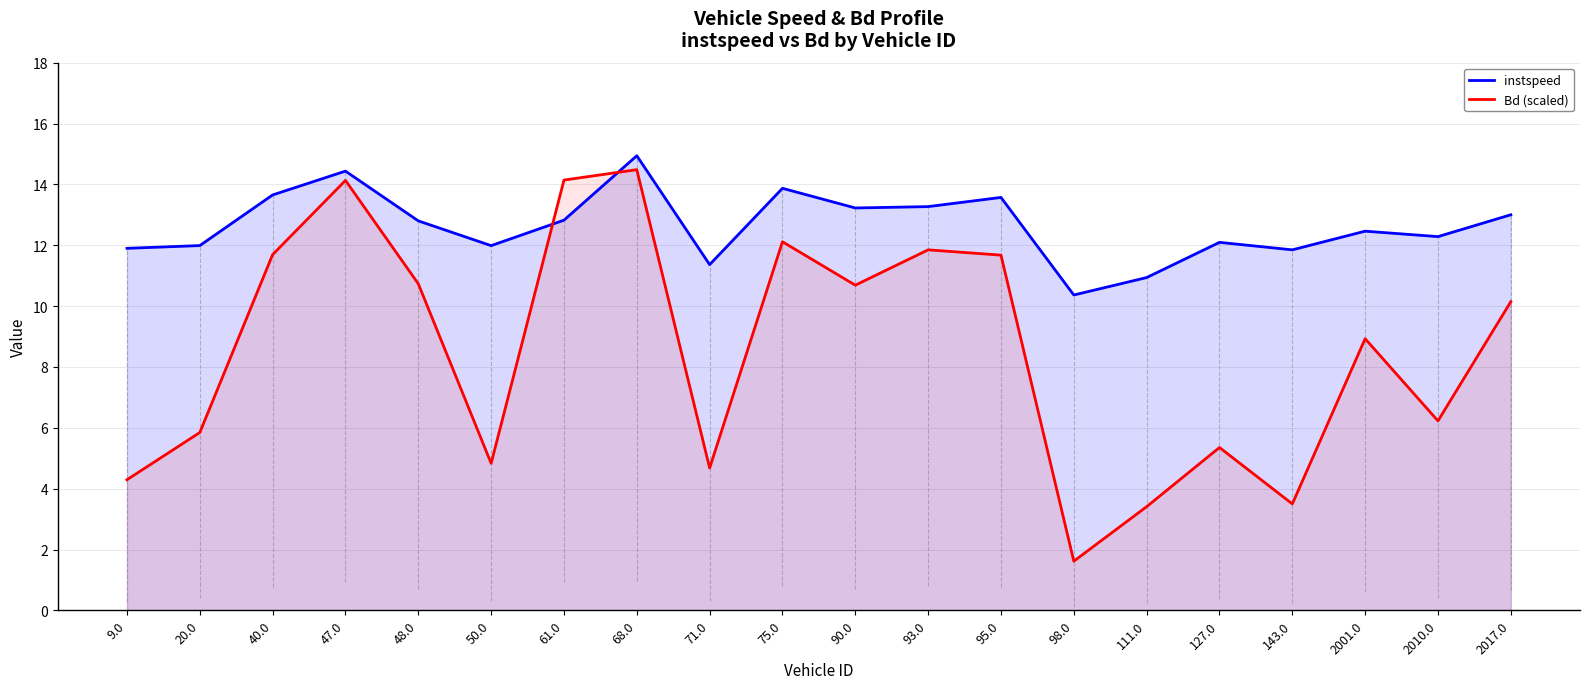

At which label does Bd (scaled) first exceed 10?

40.0